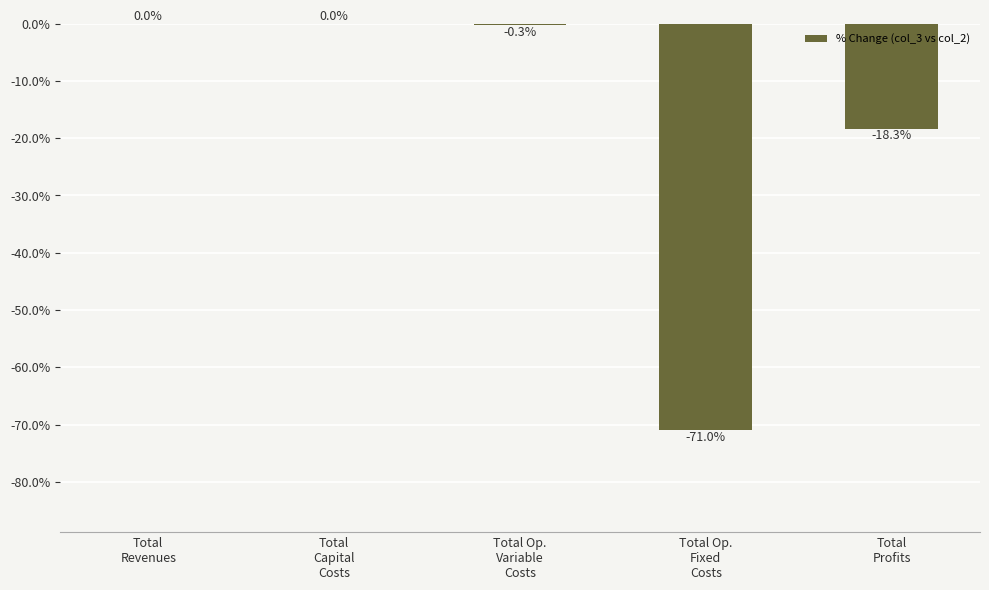

Are the bars horizontal?

No